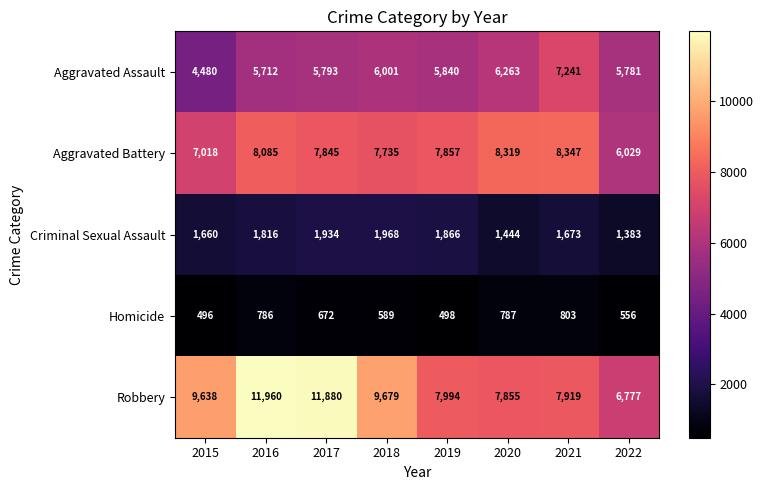

At 2015, list the series in order from smallest to largest.

Homicide, Criminal Sexual Assault, Aggravated Assault, Aggravated Battery, Robbery